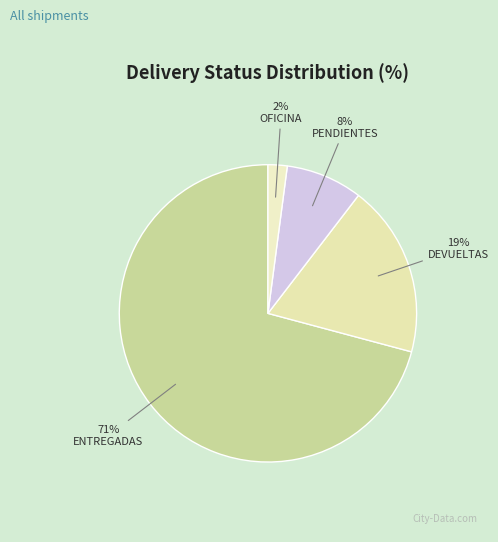

What is the majority slice?

ENTREGADAS